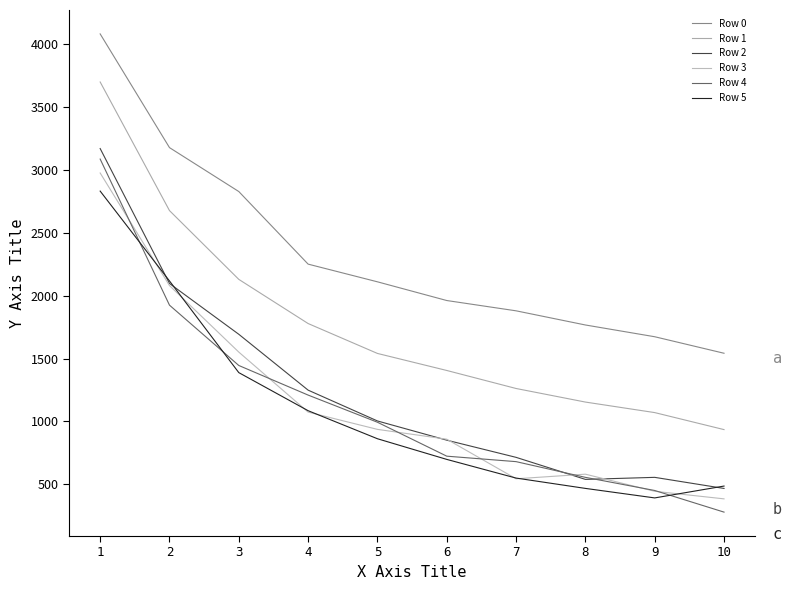

What is the total value across all series at 4?

8647.4